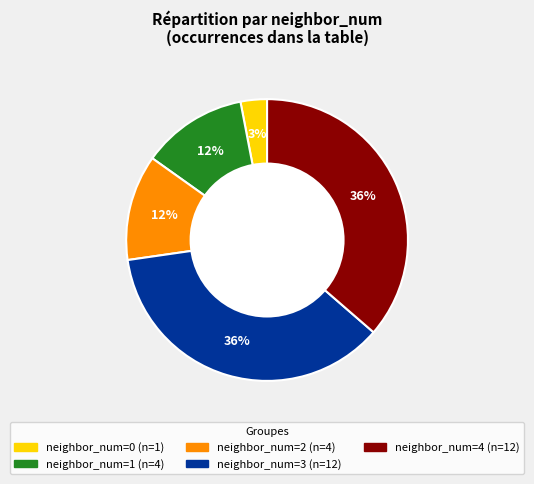

To the nearest percent, what is the difference between the largest and smallest slice percentages?

33%